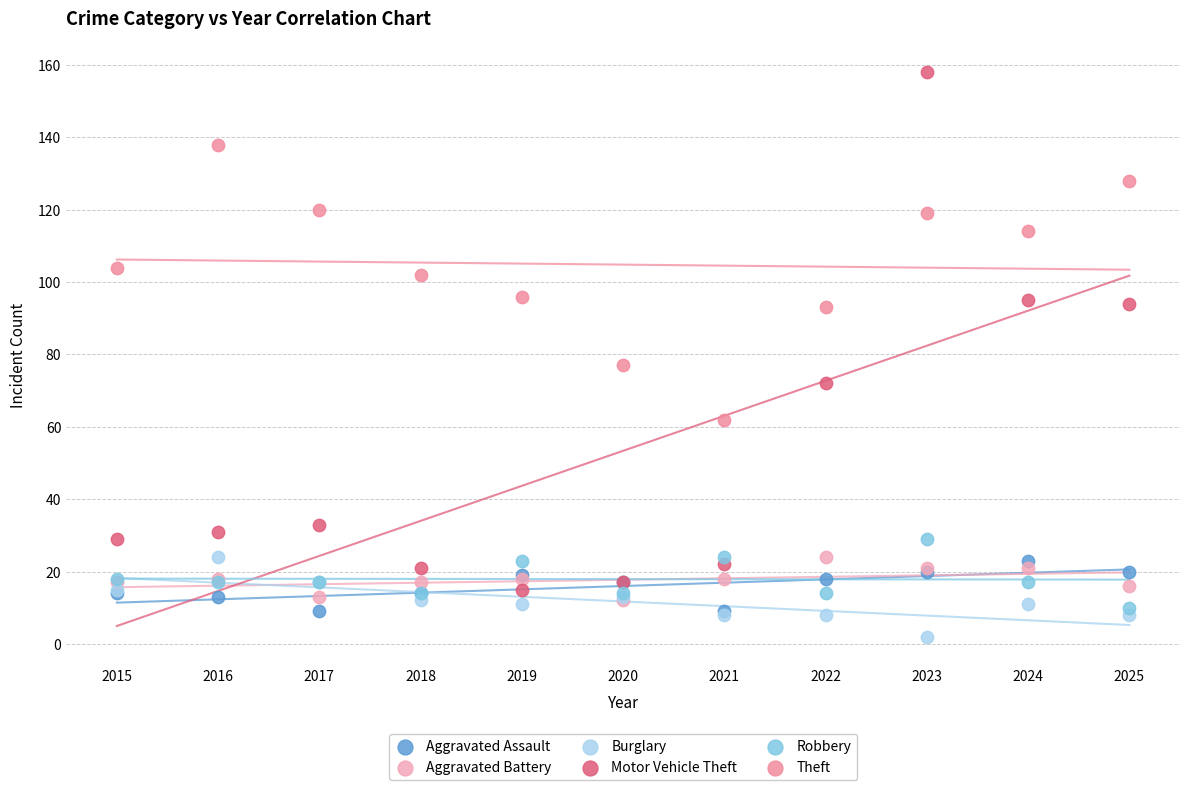

Across all series, what Y value is closest to 80?

77